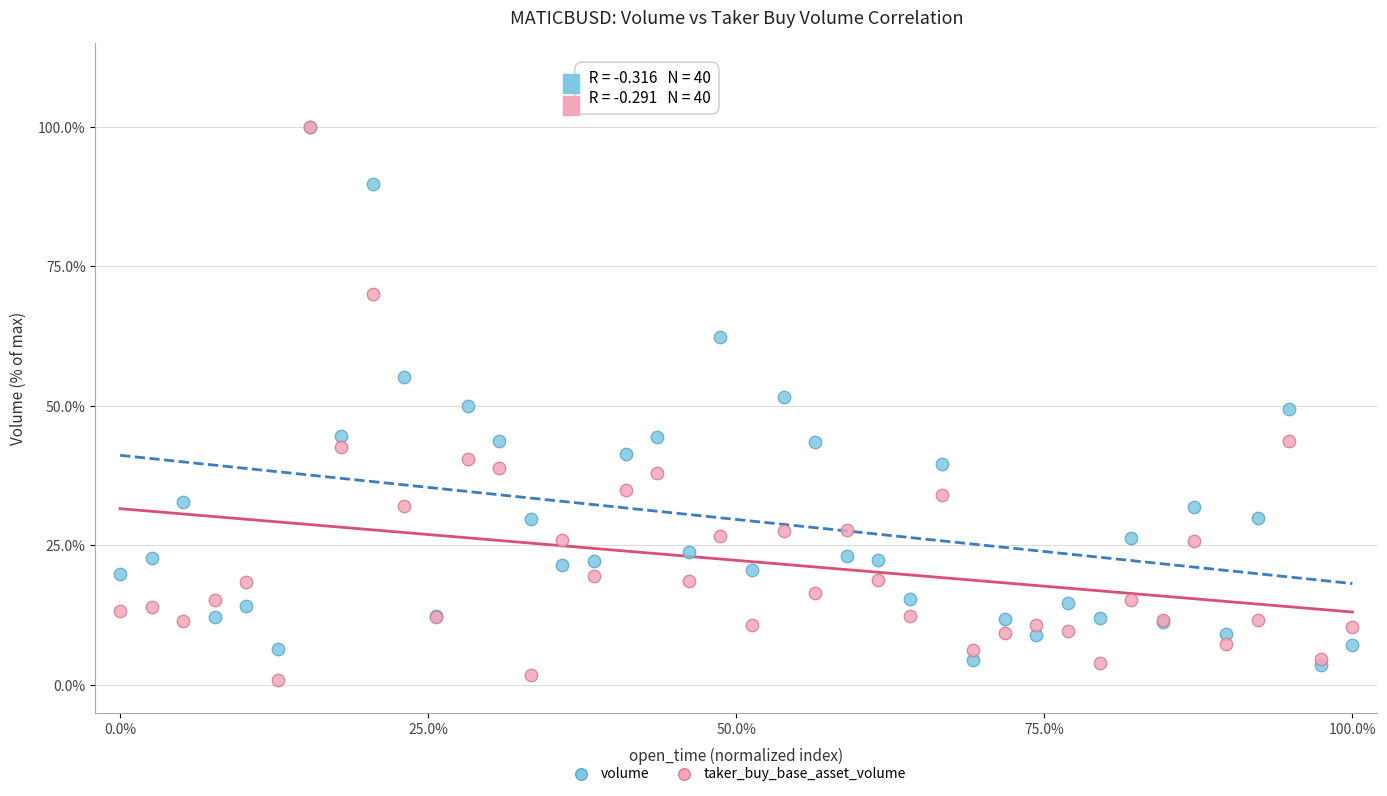

What are all the series names shown in the legend?

volume, taker_buy_base_asset_volume